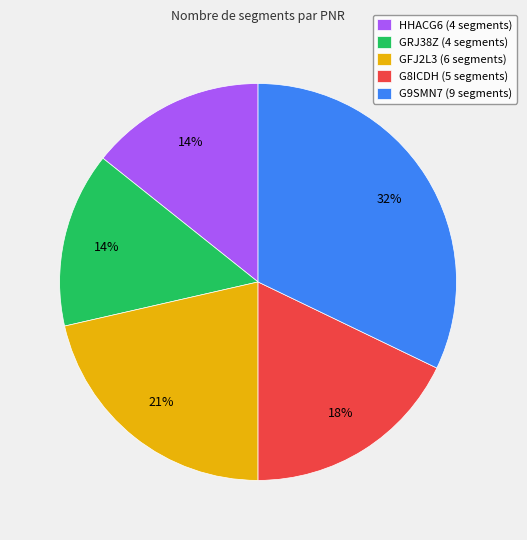

Does GFJ2L3 account for over 50% of the chart?

No